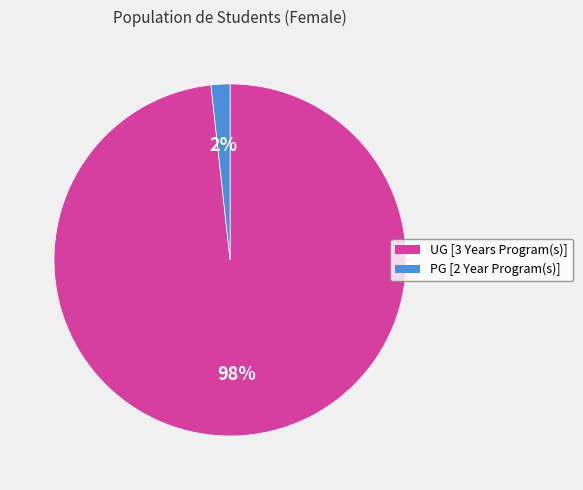

How many slices are in this pie chart?

2